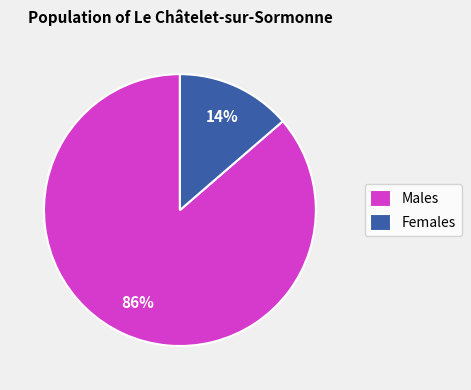

Rank the categories by value from highest to lowest.

Males, Females